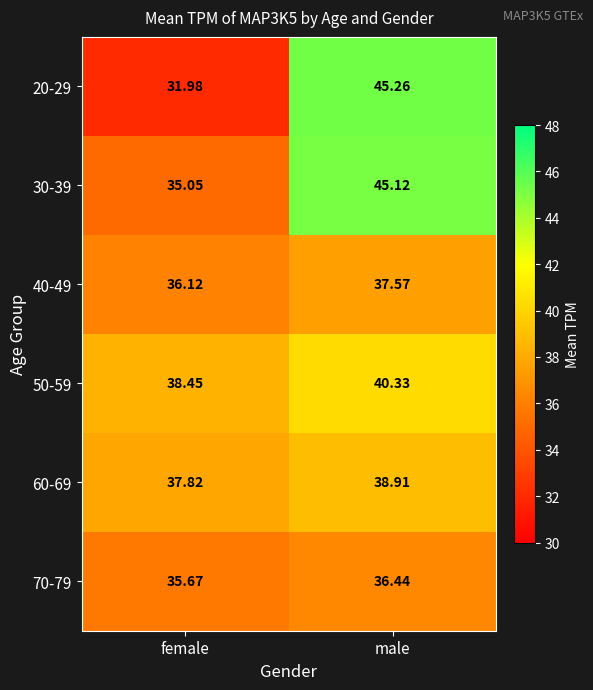

Is the value of 40-49 at female greater than the value of 60-69 at male?

No